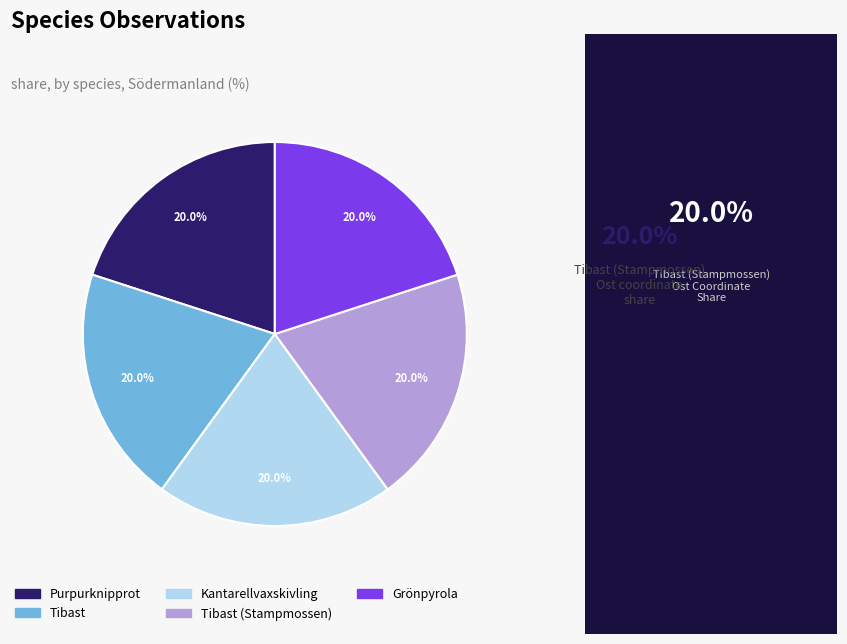

Does any single category account for the majority?

No